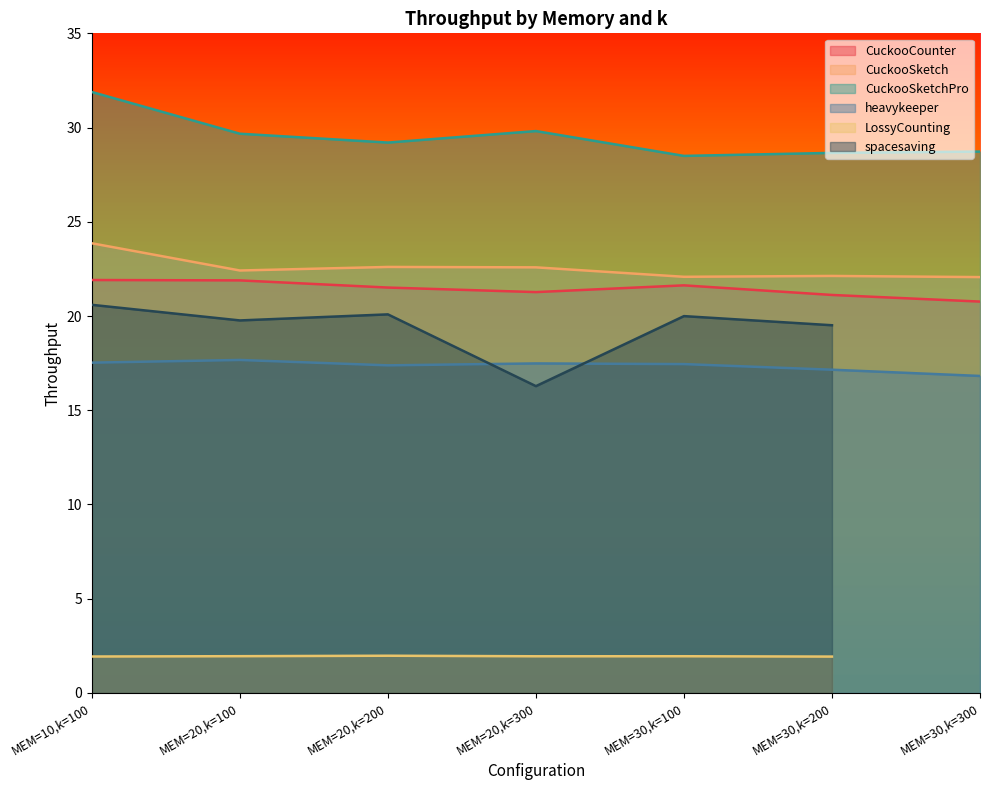

True or false: heavykeeper and CuckooCounter intersect in this chart.

False